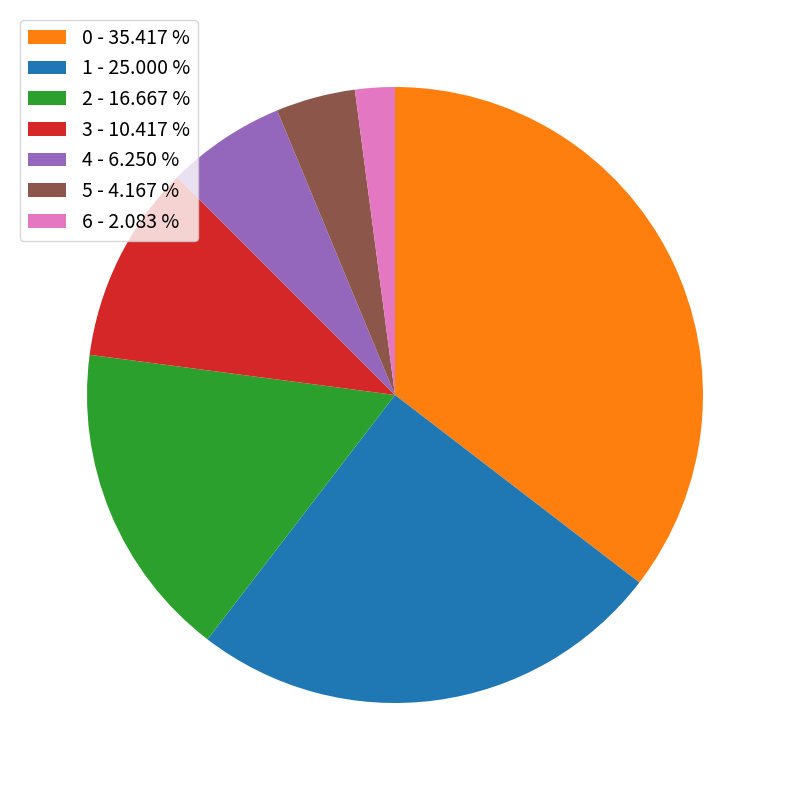

Combined, do 2 - 16.667 % and 4 - 6.250 % account for over 50%?

No